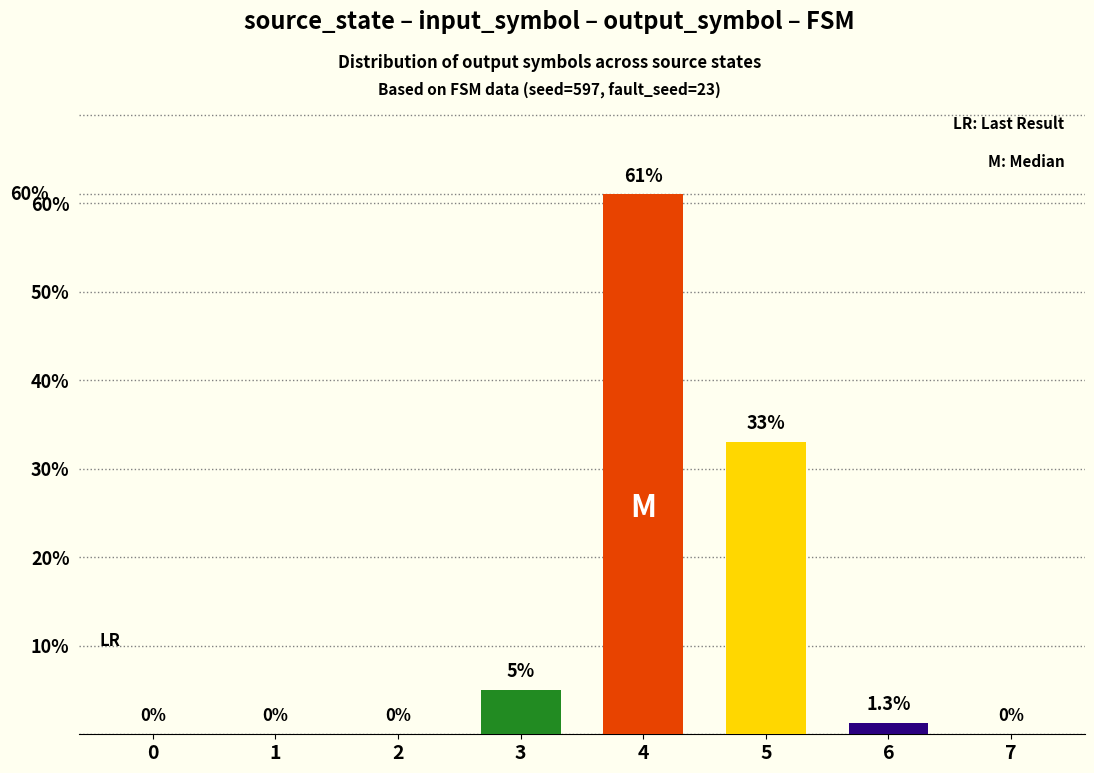

Is it true that the value at 4 is 61.0?

True